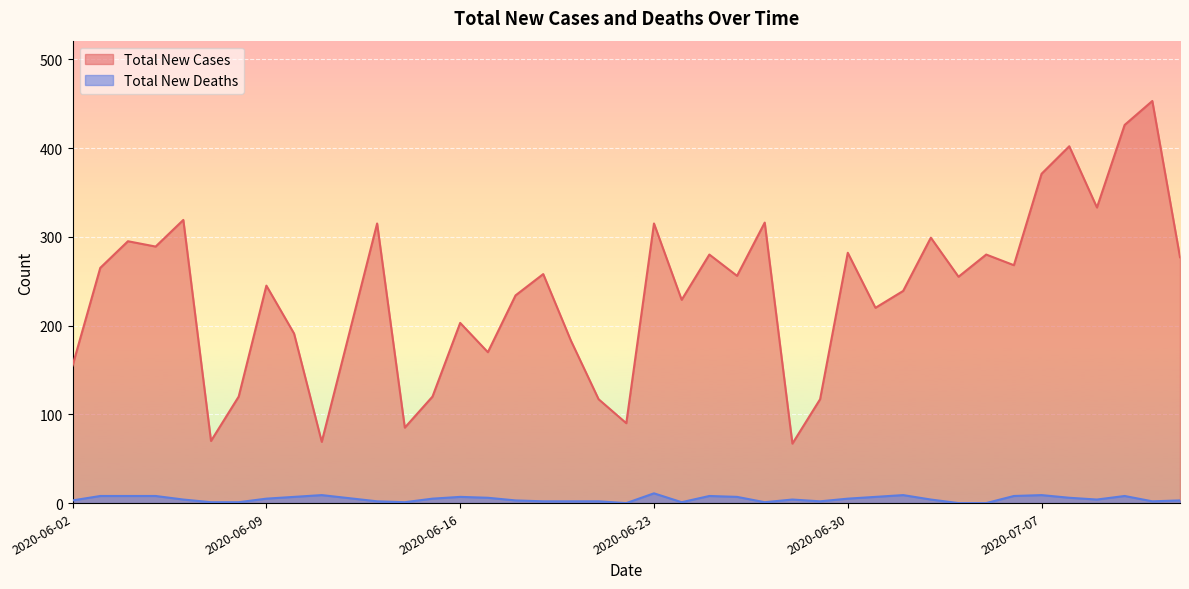

Which series has the widest spread of values?

Total New Cases